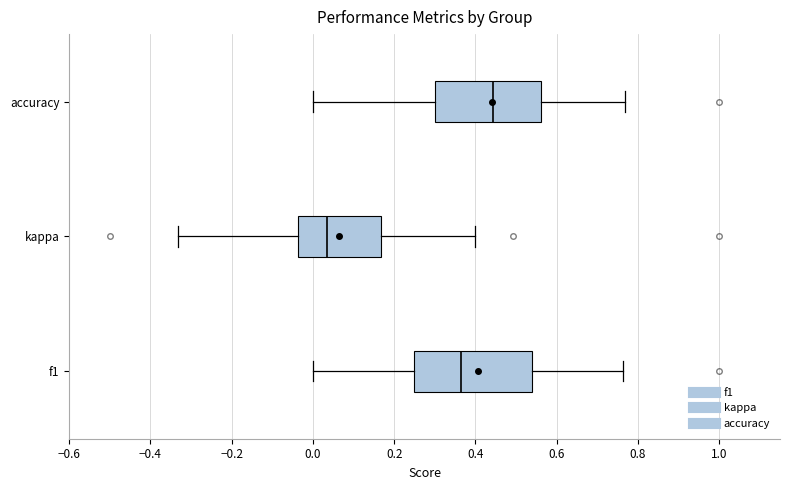

Reading bottom to top, transcribe this box plot: for each box, give where its median line is, the range the box spans, and where its two whiskers end, as read against the x-axis. The values are not printed on the chart, so give them approximately, as read against the axis.

f1: median 0.36, box 0.26 to 0.54, whiskers 0.00 to 0.76
kappa: median 0.04, box -0.04 to 0.16, whiskers -0.34 to 0.40
accuracy: median 0.44, box 0.30 to 0.56, whiskers 0.00 to 0.76